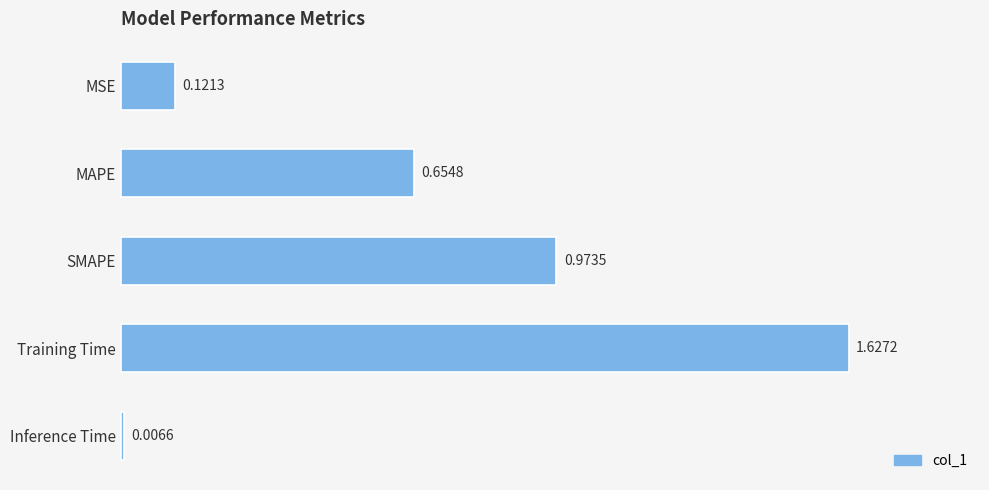

List the labels in order of value, smallest first.

Inference Time, MSE, MAPE, SMAPE, Training Time